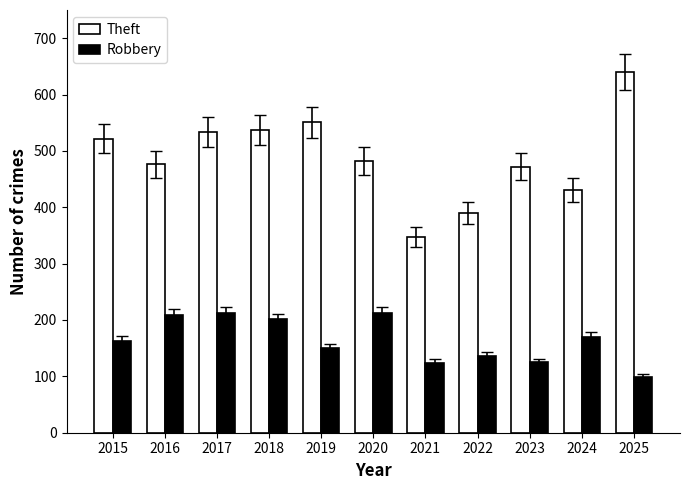

How many bars are there in each group?

2